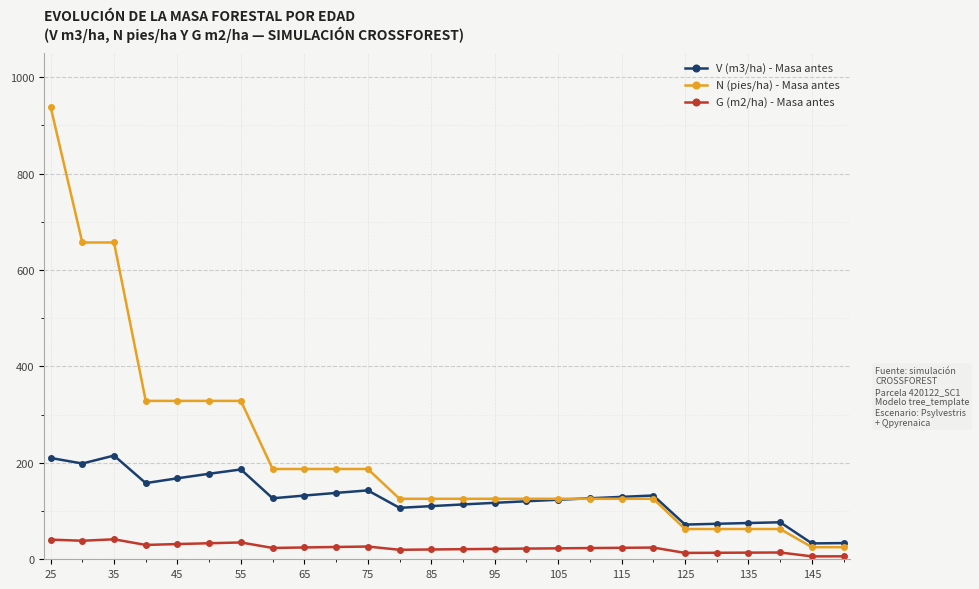

Rank the series by their average value, from lowest to highest.

G (m2/ha) - Masa antes, V (m3/ha) - Masa antes, N (pies/ha) - Masa antes